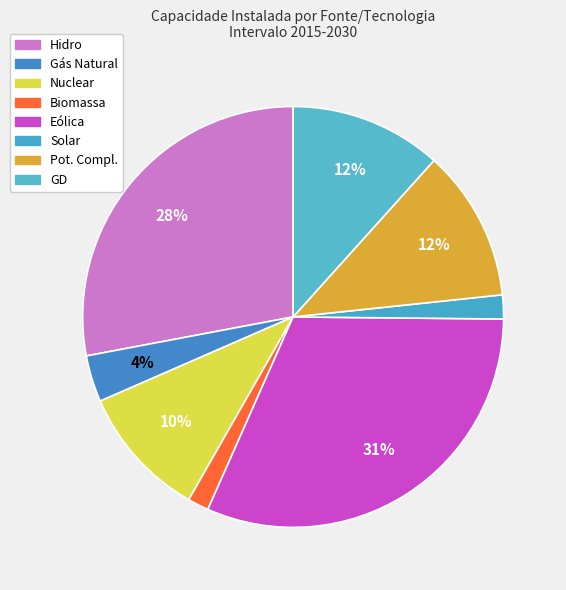

Which slice is the largest?

Eólica